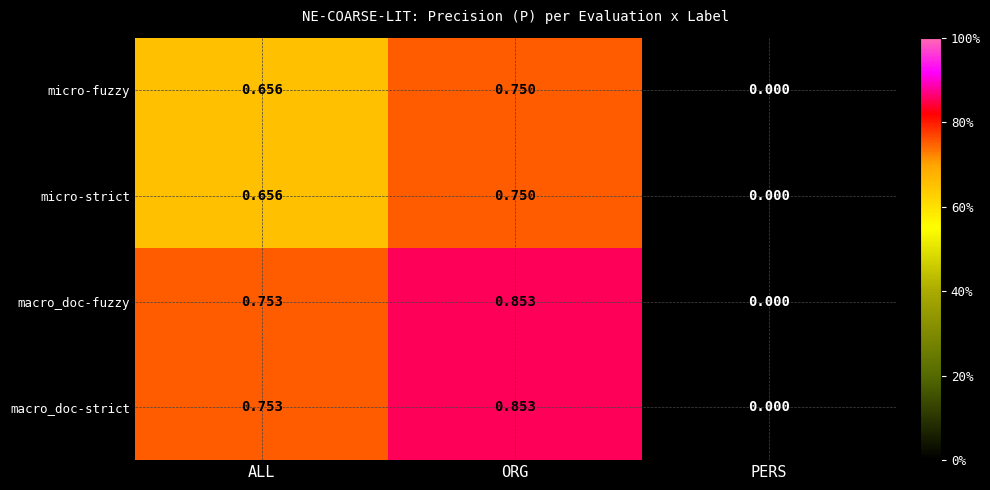

List the labels in order of micro-strict value, smallest first.

PERS, ALL, ORG